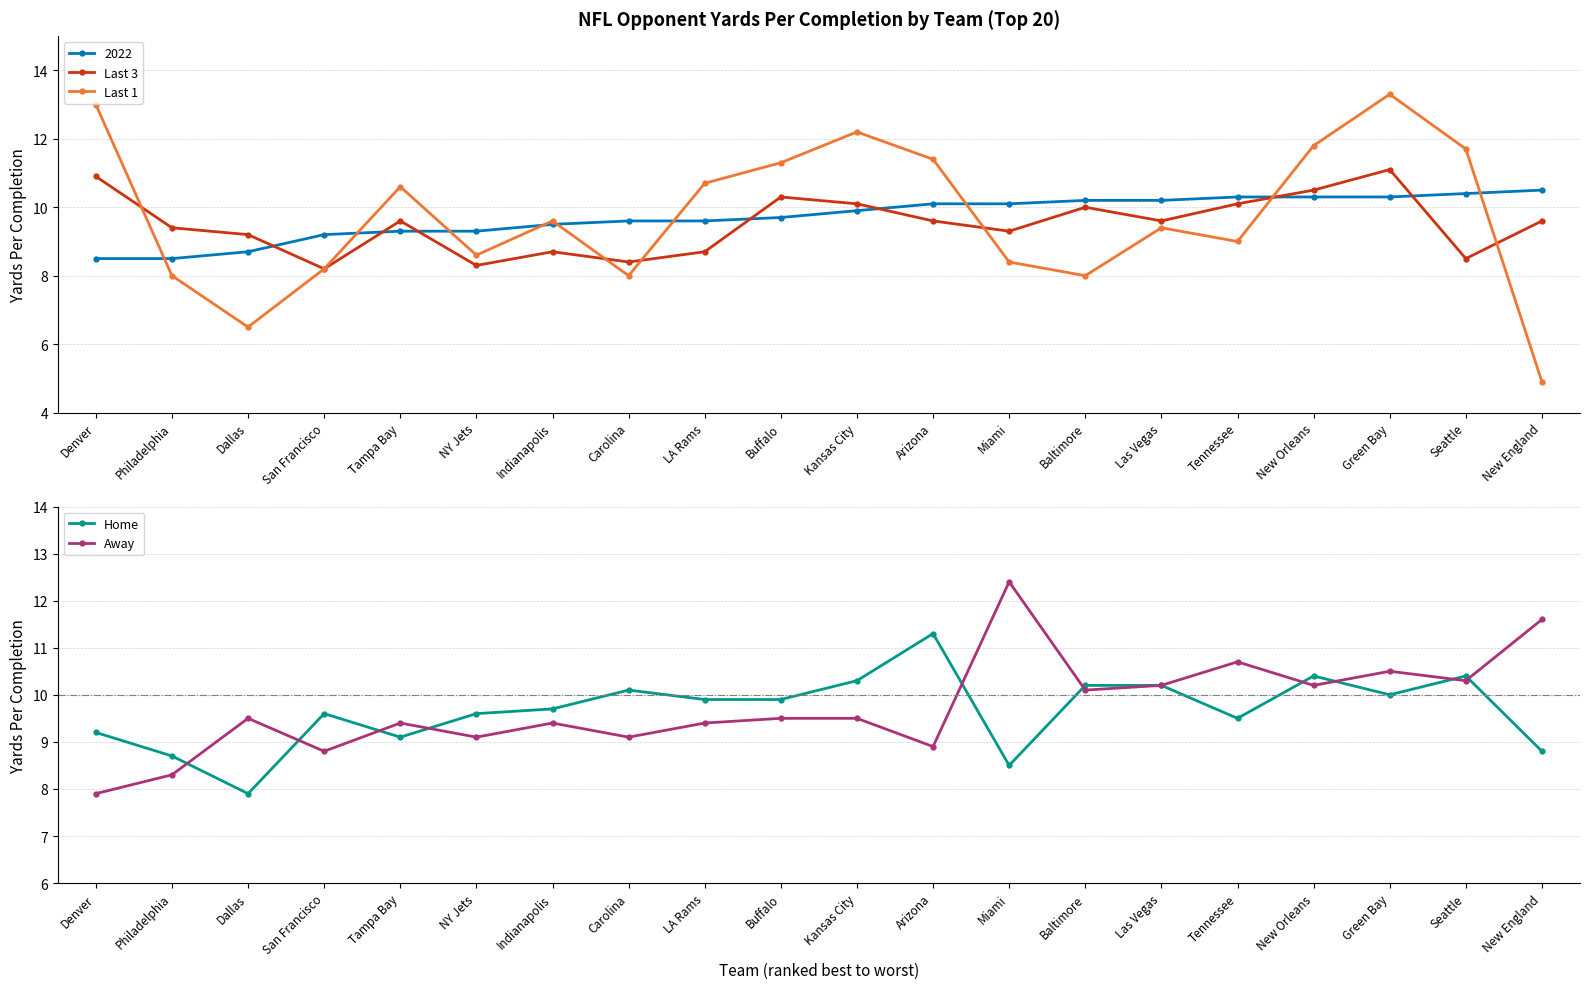

How many values in the Last 3 series exceed 9?

14